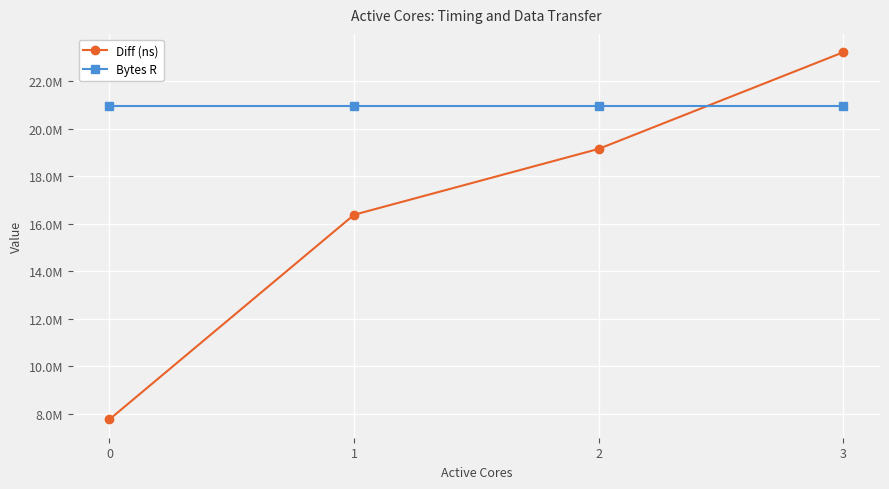

What is the minimum value shown in the chart?

7766526